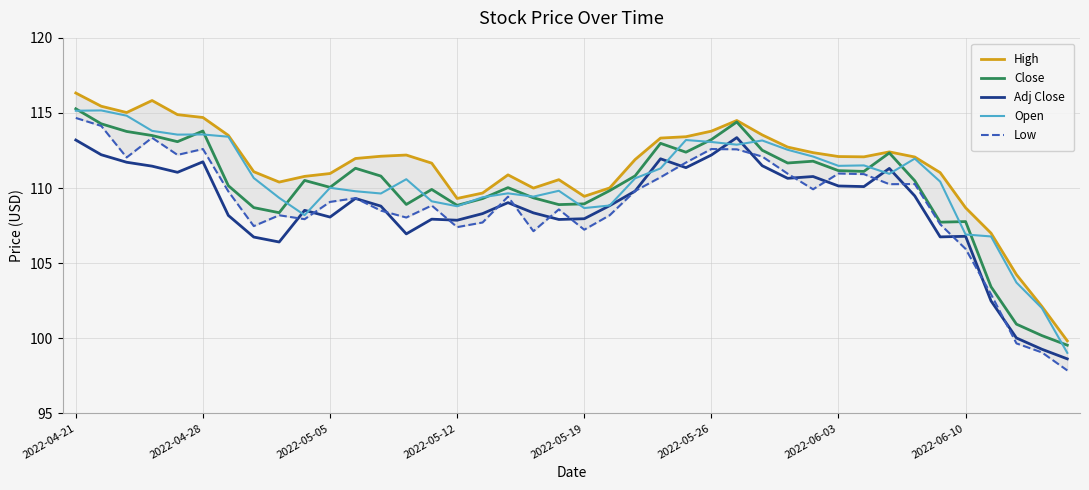

What is the maximum value shown in the chart?

116.3